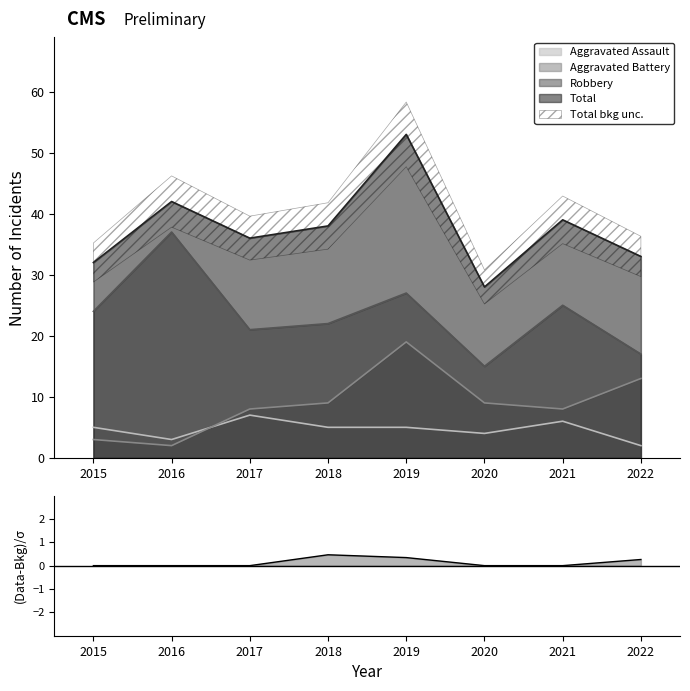

Rank the series at 2022 from highest to lowest value.

Total, Robbery, Aggravated Battery, Aggravated Assault